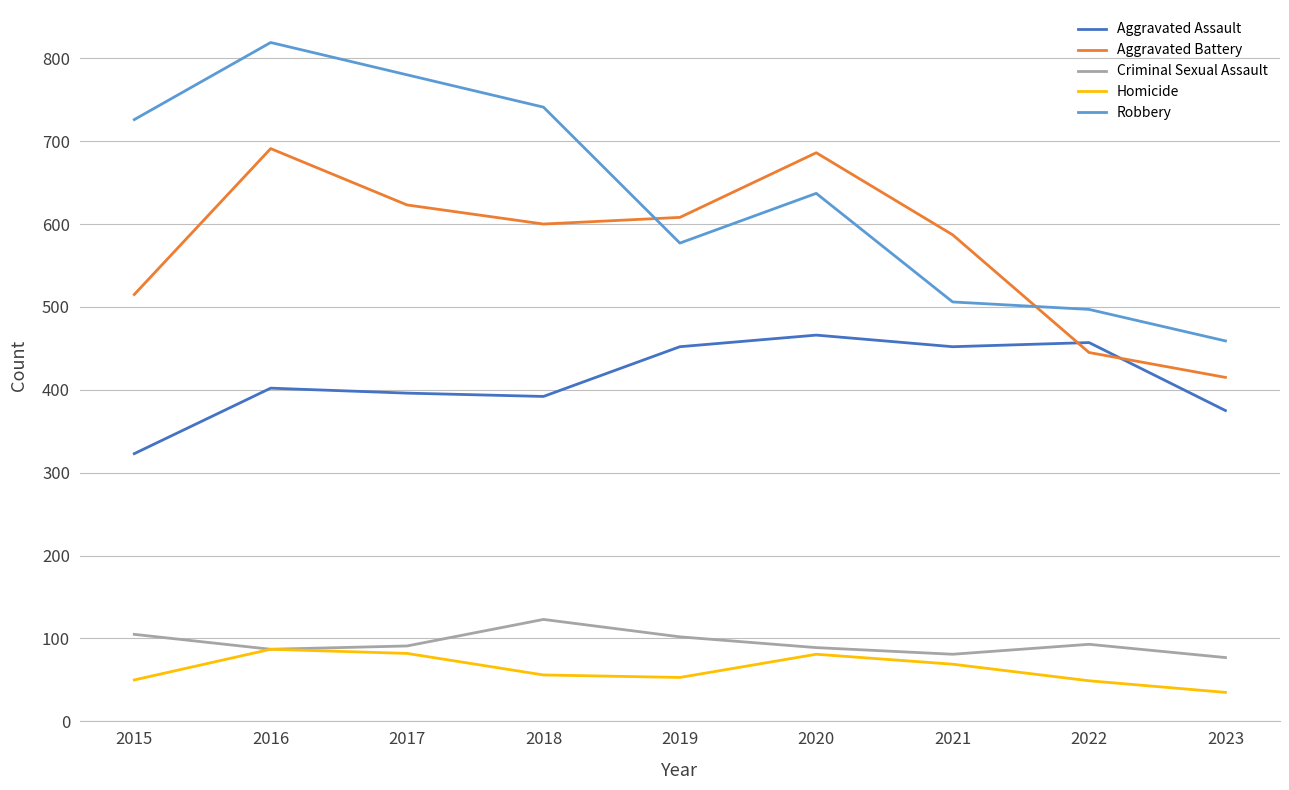

List the series in order of their peak value, highest first.

Robbery, Aggravated Battery, Aggravated Assault, Criminal Sexual Assault, Homicide